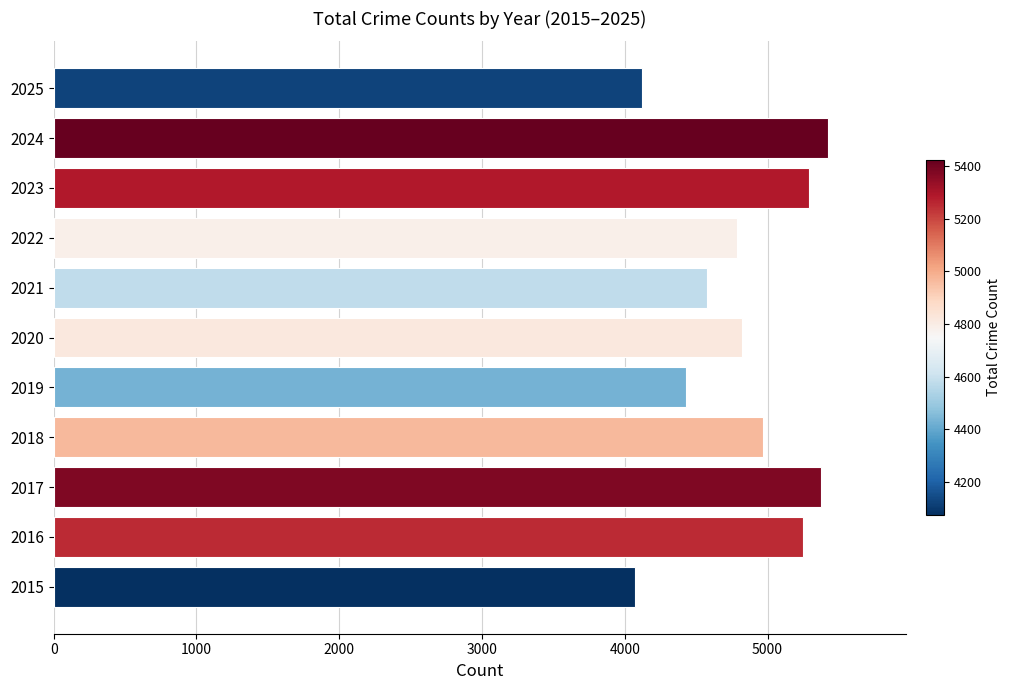

Count the number of categories in the chart.

11